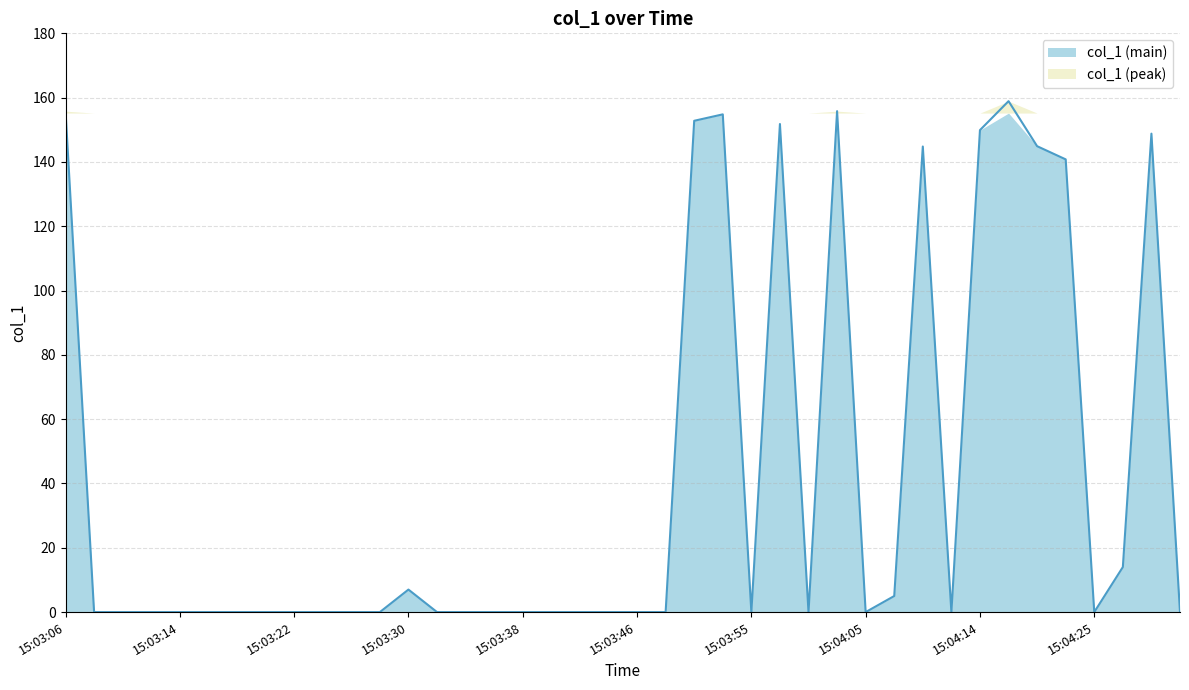

The value at 15:03:26 is -55.4. True or false?

False